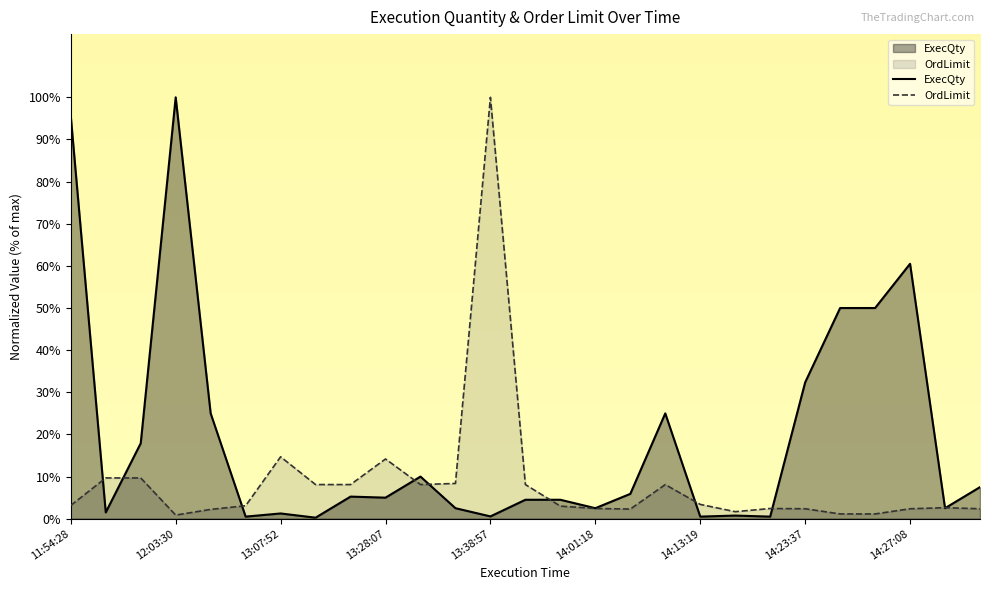

What are all the series names shown in the legend?

ExecQty, OrdLimit